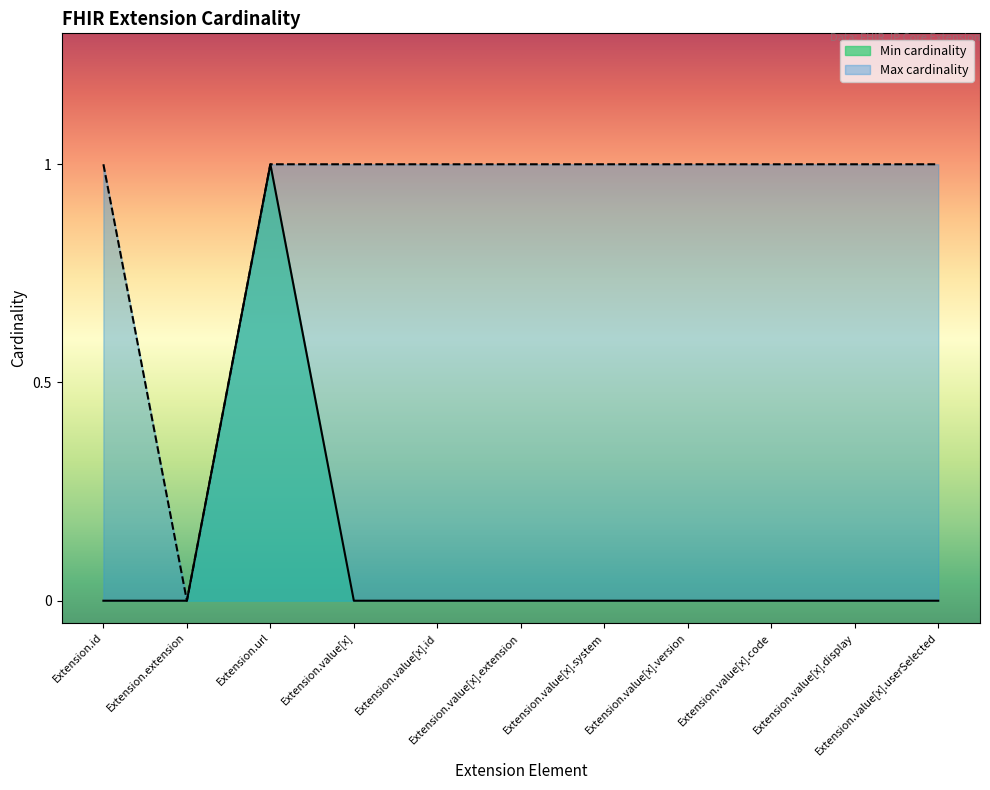

Reading left to right, transcribe all the data shown in this chart.

Min cardinality: 0	0	1	0	0	0	0	0	0	0	0
Max cardinality: 1	0	1	1	1	1	1	1	1	1	1